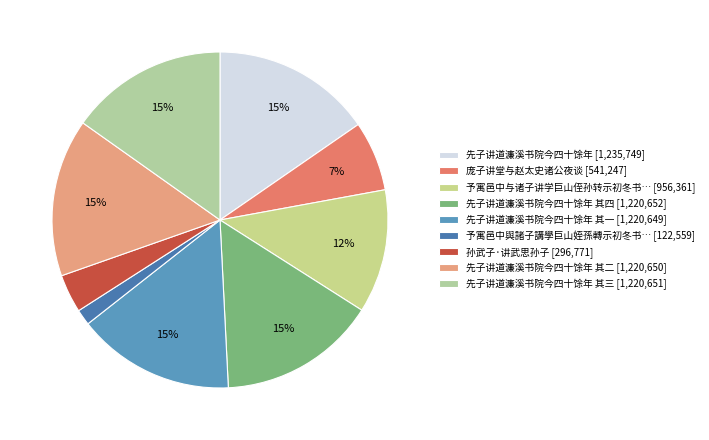

How many segments does this pie chart have?

9